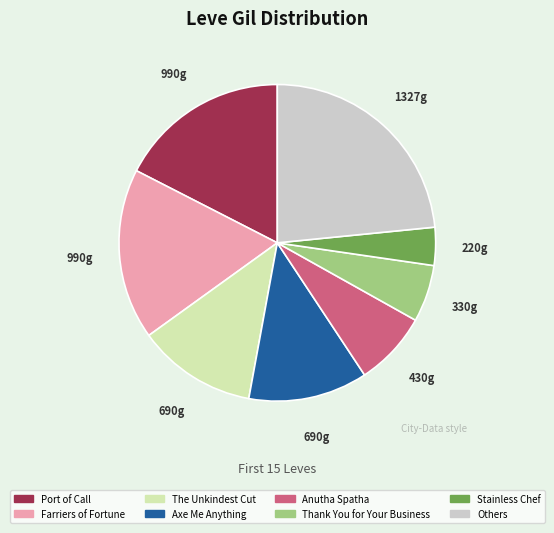

Which slice is the smallest?

Stainless Chef